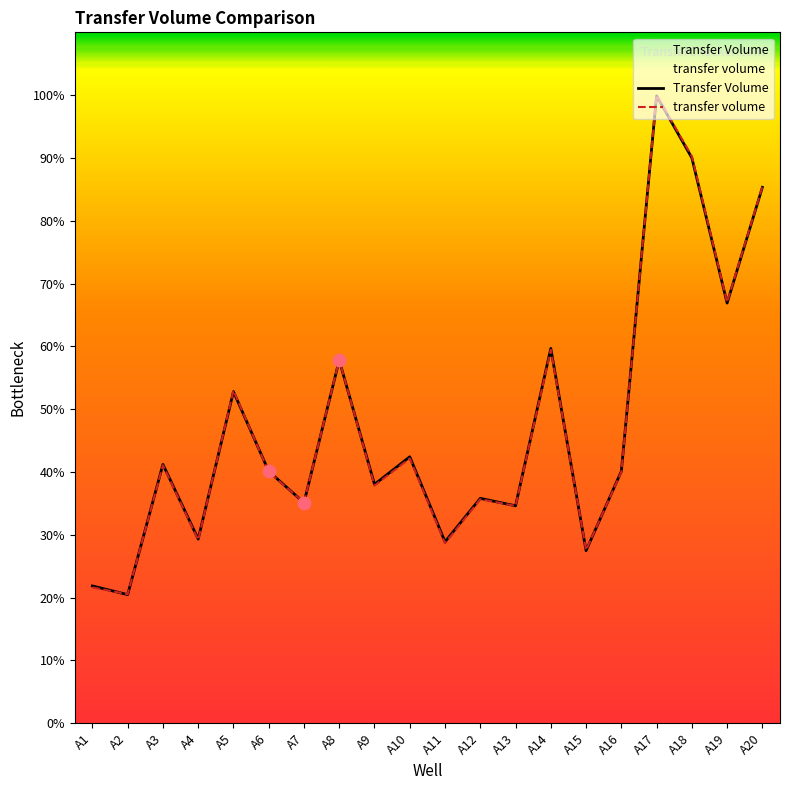

Which series has the largest Y range (max minus min)?

transfer volume